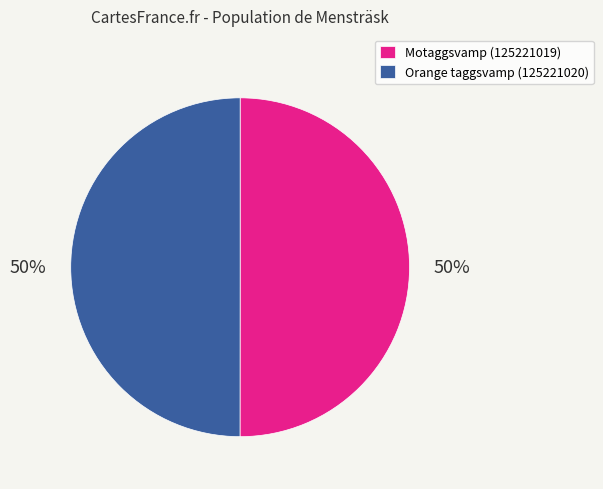

What is the ratio of the value at Motaggsvamp (125221019) to the value at Orange taggsvamp (125221020)?

1.0